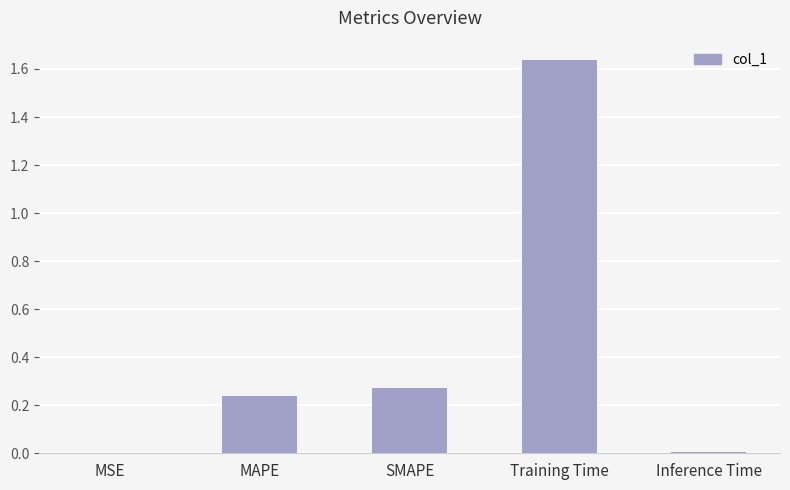

What is the average value?

0.4